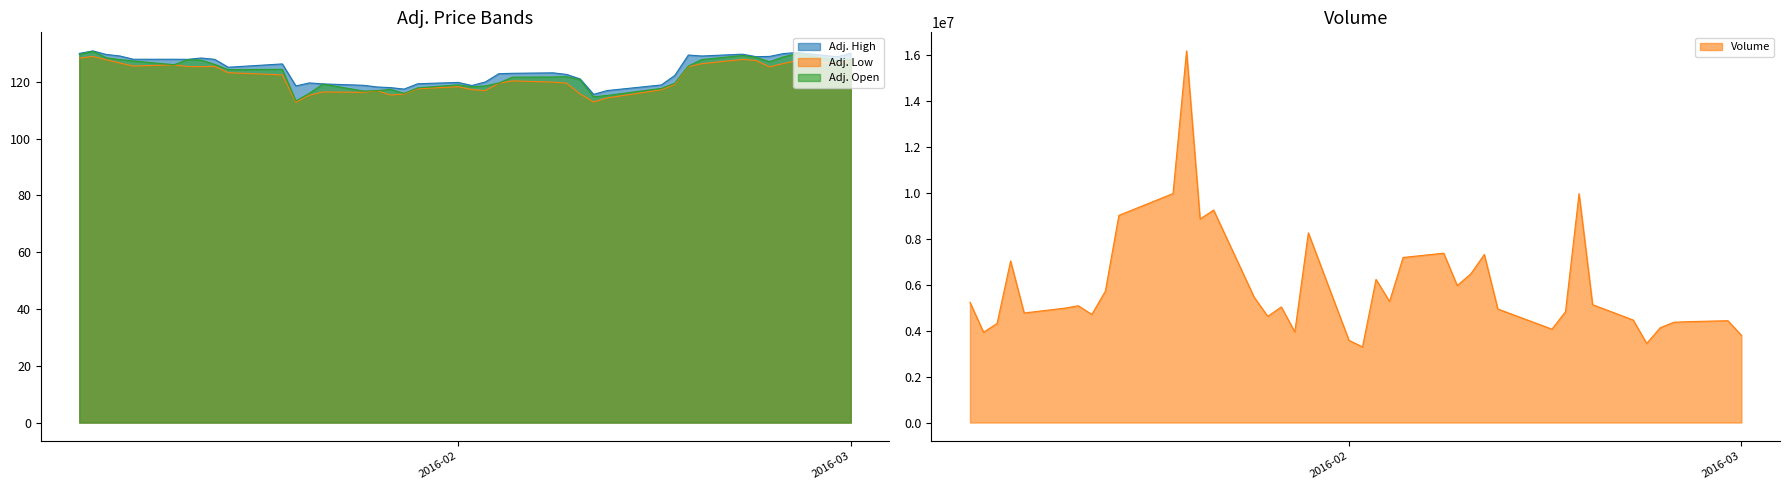

True or false: Adj. High has a value of 189.2 at 2016-02-02.

False